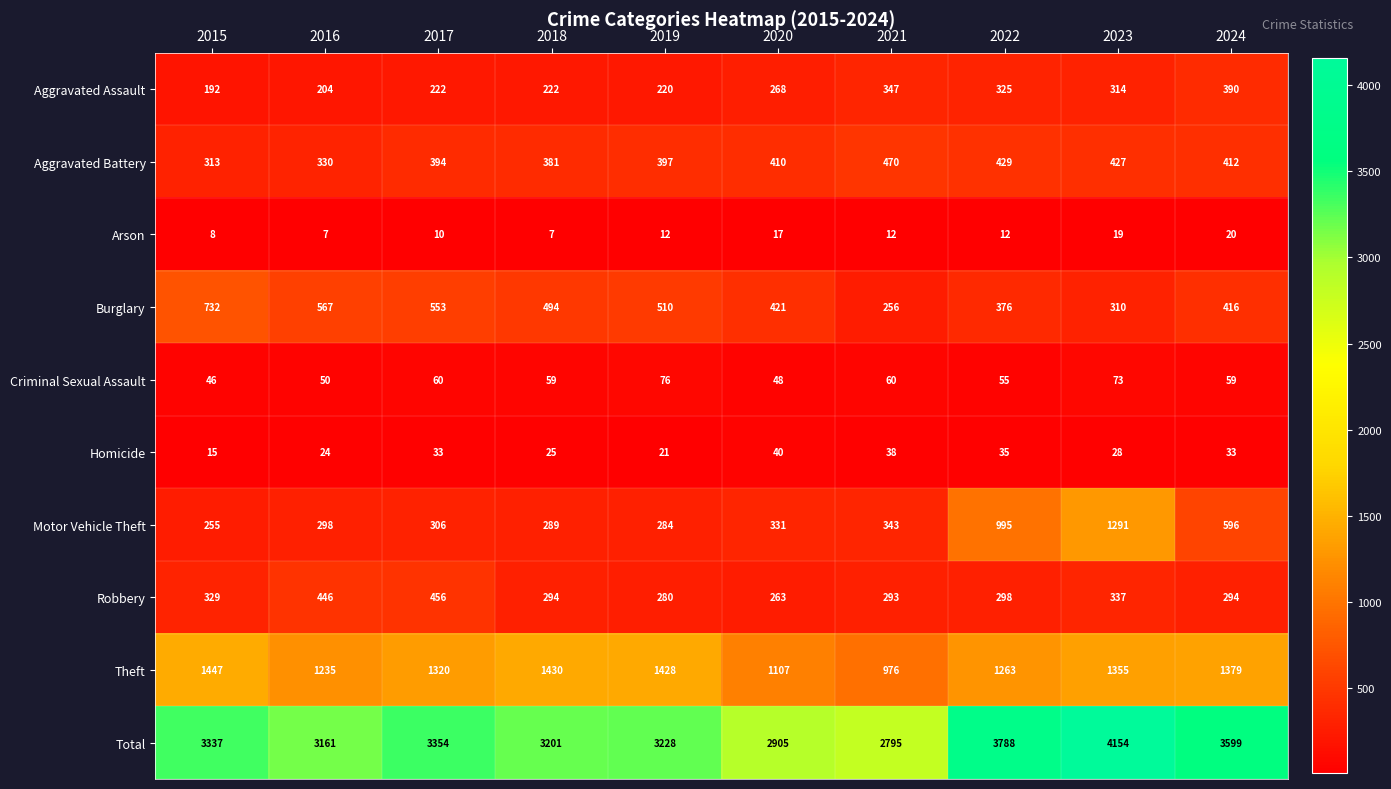

The value of Robbery at 2016 is 446. True or false?

True